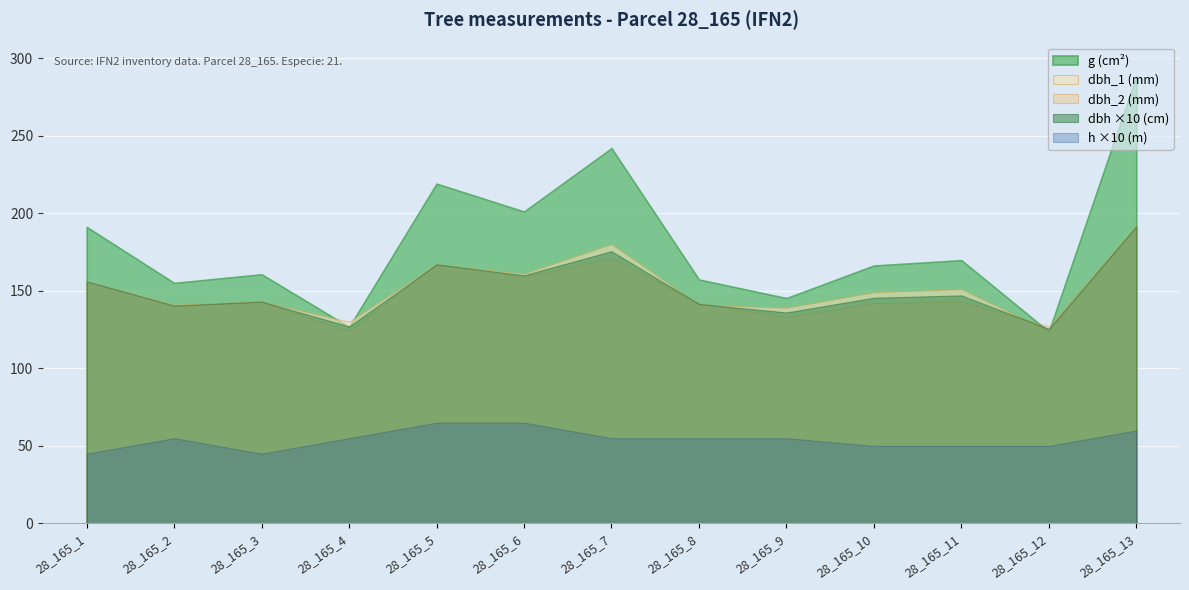

Which category has the highest value across all series?

28_165_13